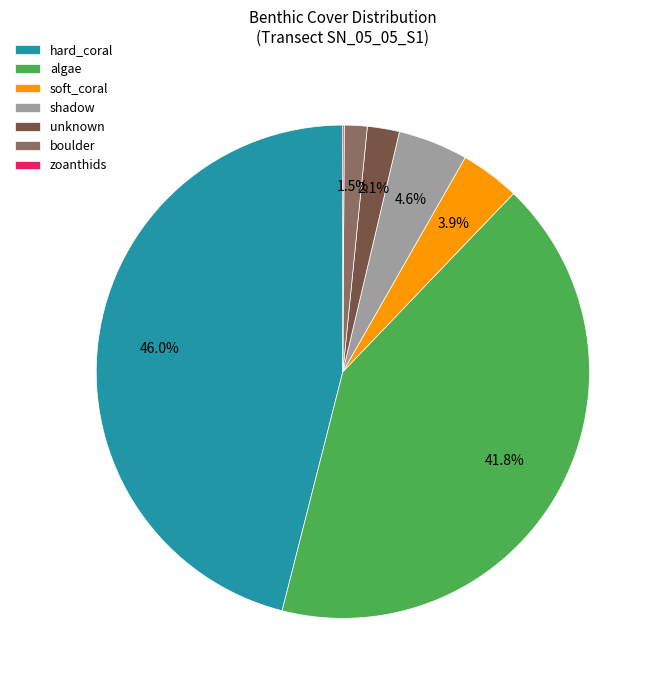

Do algae and unknown together represent more than half of the pie?

No